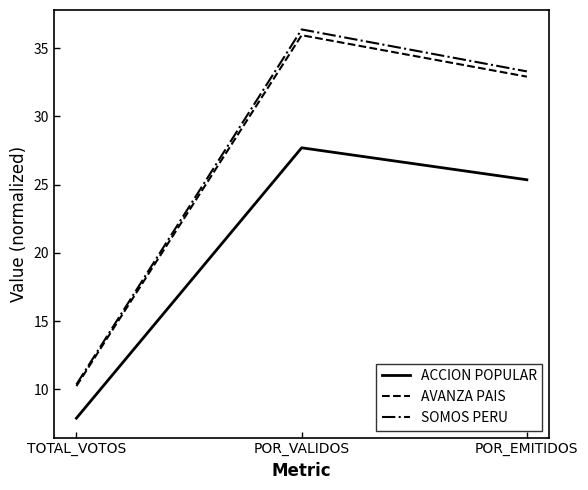

At how many categories does at least one series exceed 14?

2